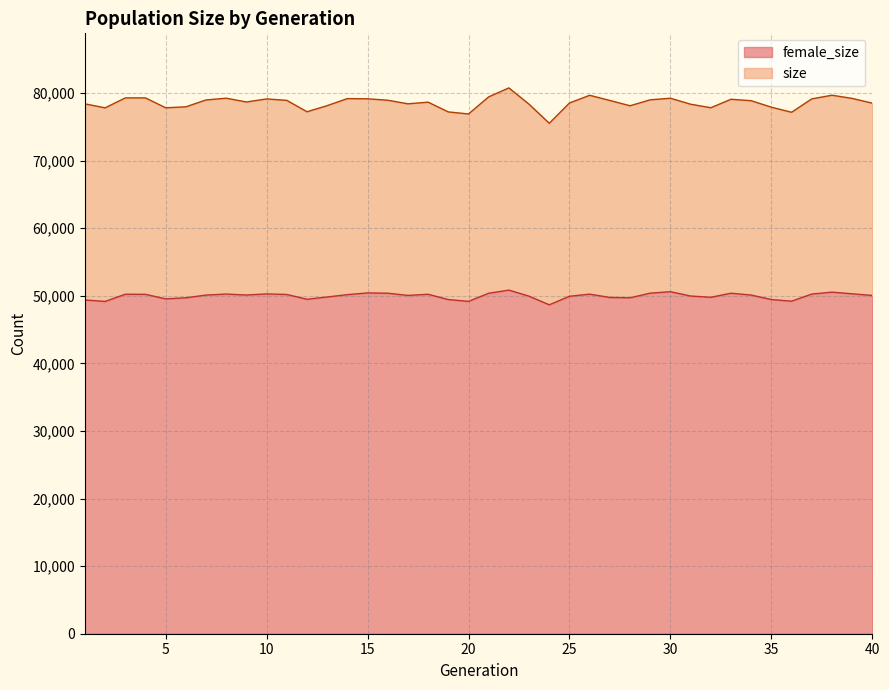

What is the value of the size point at the 13th from the left?

78151